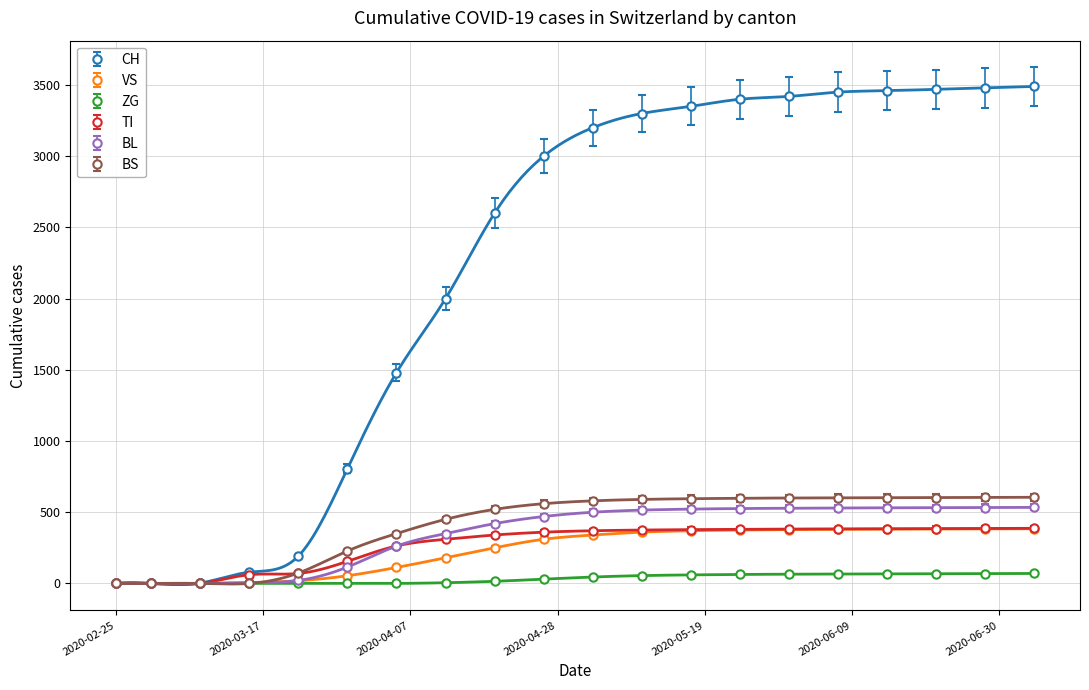

Reading left to right, what are all the values shown in this chart?

CH: 0	0	3	79	192	806	1480	2000	2600	3000	3200	3300	3350	3400	3420	3450	3460	3470	3480	3490
VS: 0	0	0	6	19	54	112	180	250	310	340	360	370	375	378	380	381	382	383	384
ZG: 0	0	0	0	0	0	0	5	15	30	45	55	60	63	65	66	67	68	69	70
TI: 0	0	0	61	70	155	263	310	340	360	370	375	378	380	382	383	384	385	386	387
BL: 0	0	0	5	21	115	262	350	420	470	500	515	522	526	528	530	531	532	533	534
BS: 0	0	0	0	73	228	350	450	520	560	580	590	595	598	600	601	602	603	604	605